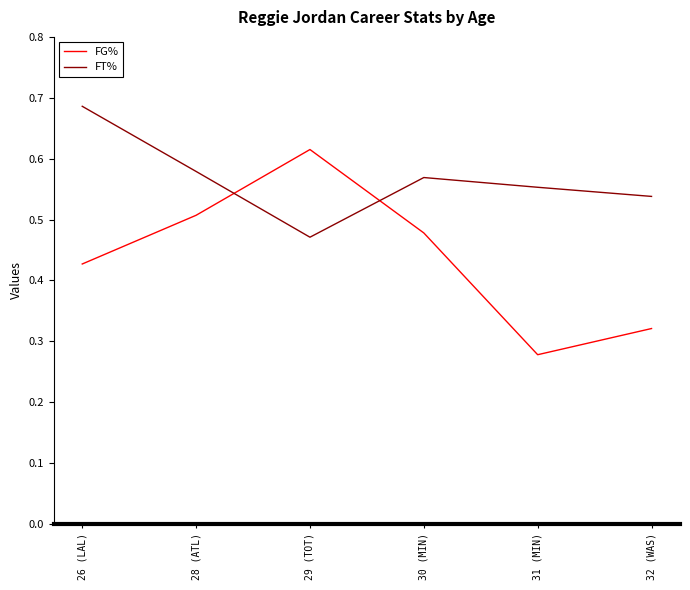

What is the difference between the maximum and minimum values in the FT% series?

0.2